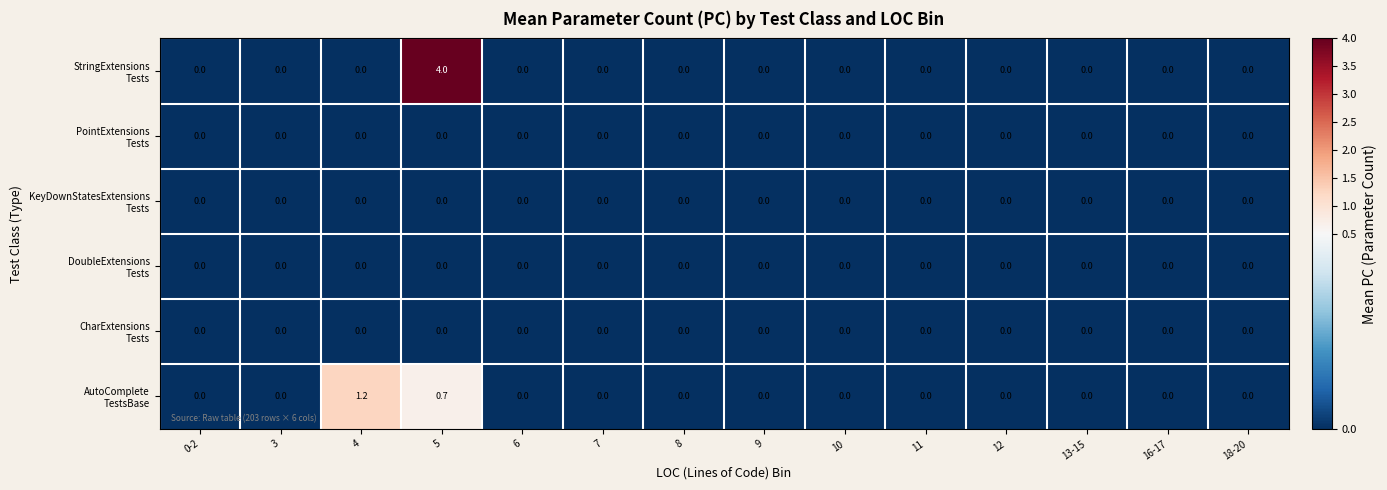

Which category has the highest value across all series?

5